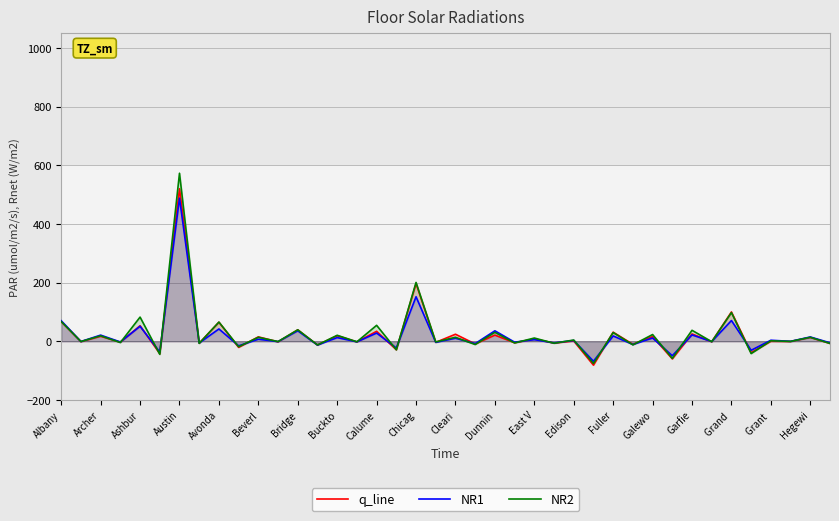

What is the difference between the highest and lowest values at 25?

1.3